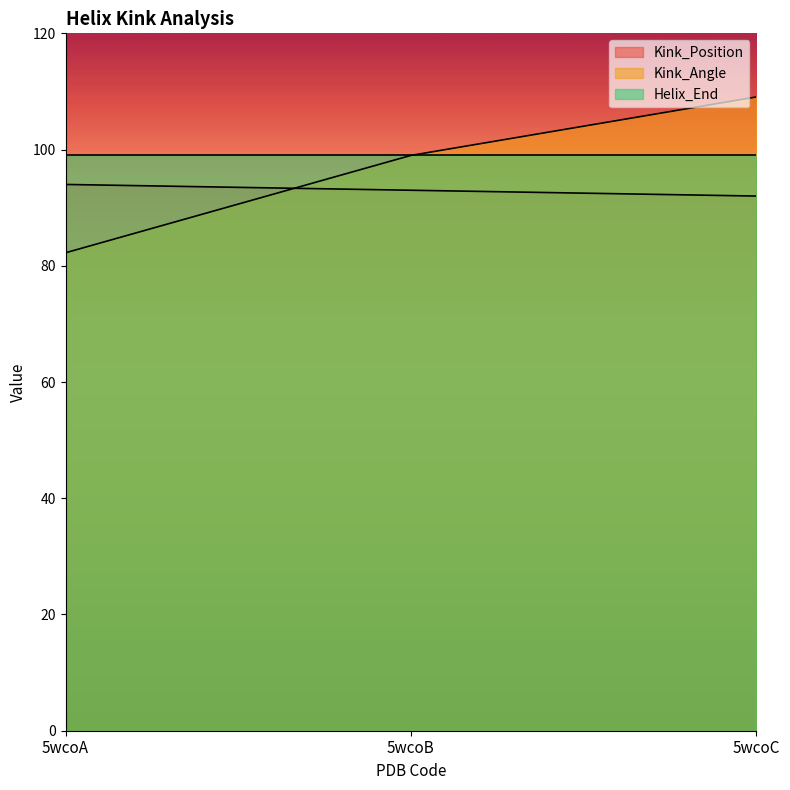

Count the Kink_Position values in the range 92 to 94.

3